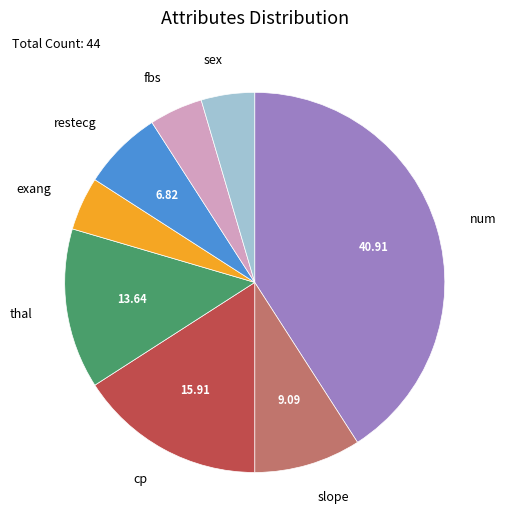

Is there any slice that represents more than half of the pie?

No